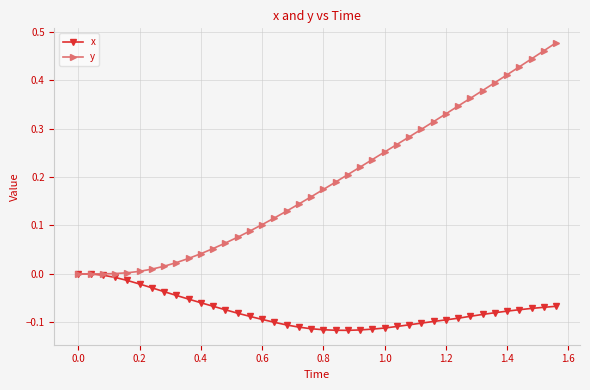

Rank the series by their average value, from lowest to highest.

x, y